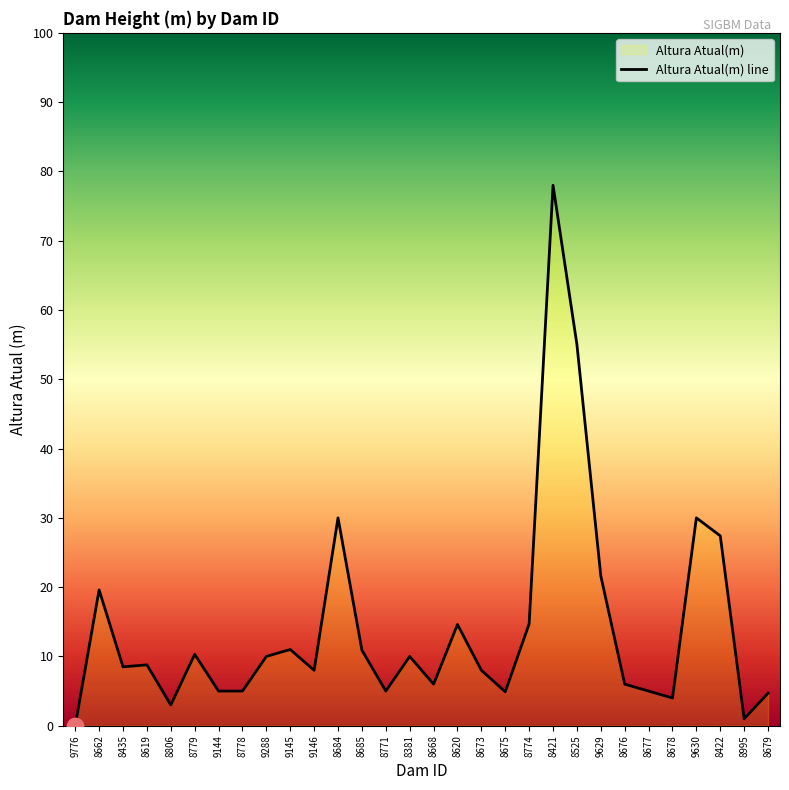

What is the ratio of the value at 8620 to the value at 8676?

2.4